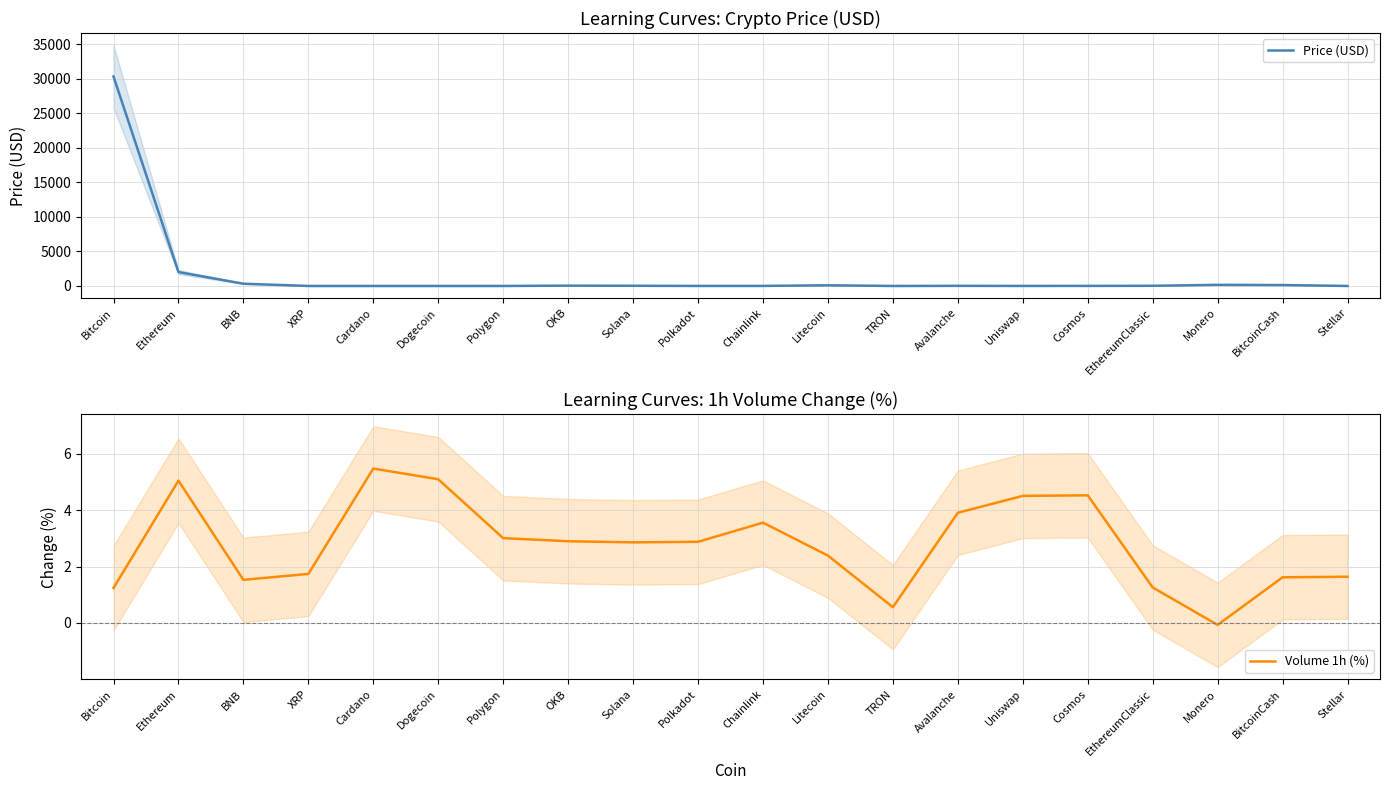

What is the label of the 4th point from the right?

EthereumClassic